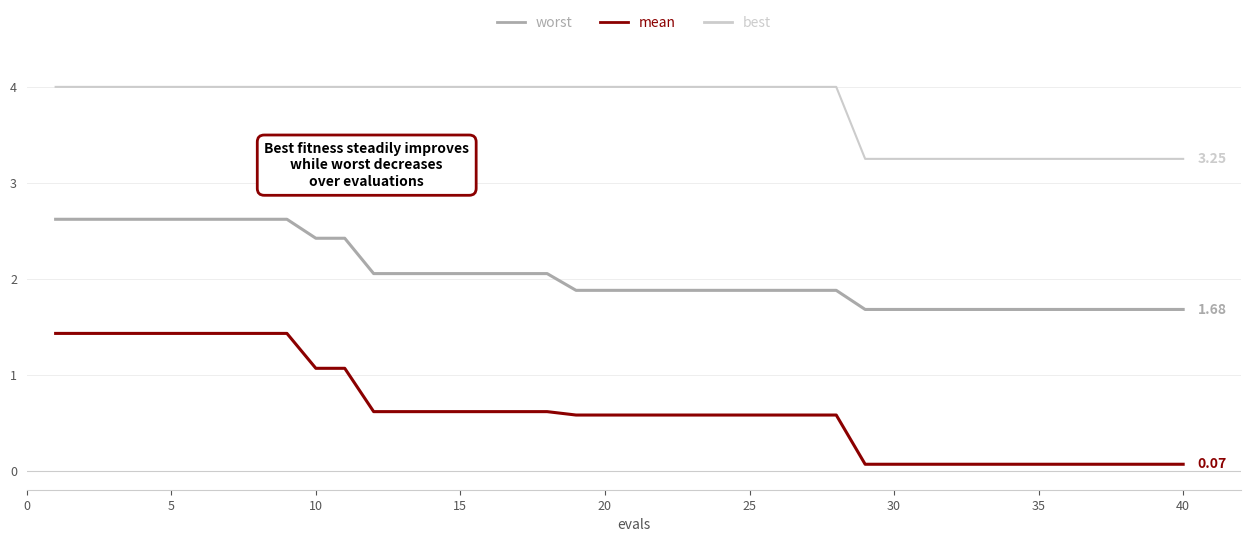

Which series has the largest total across all categories?

worst